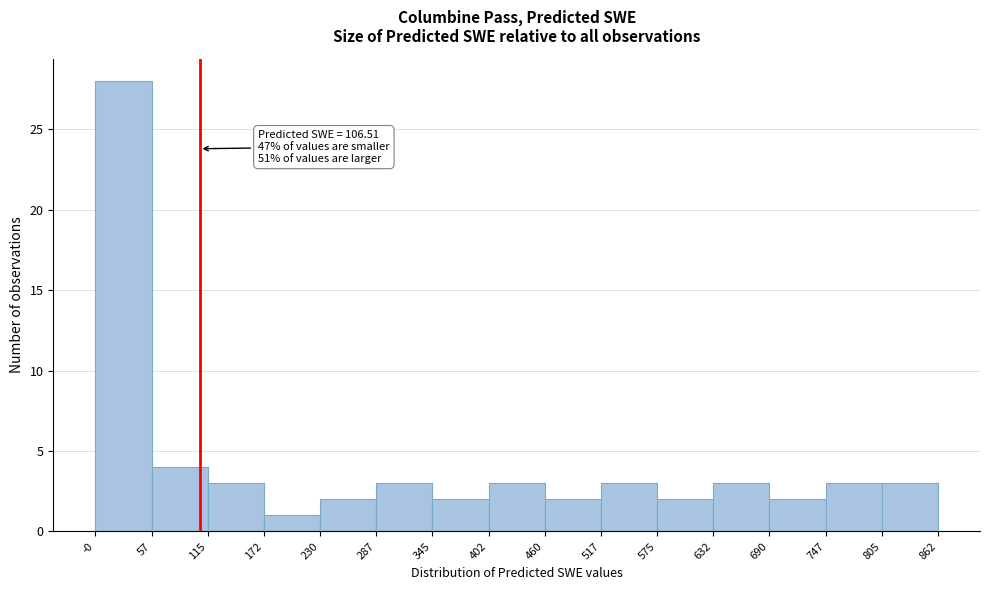

Over which range of the x-axis is the bar tallest?

-0 to 57